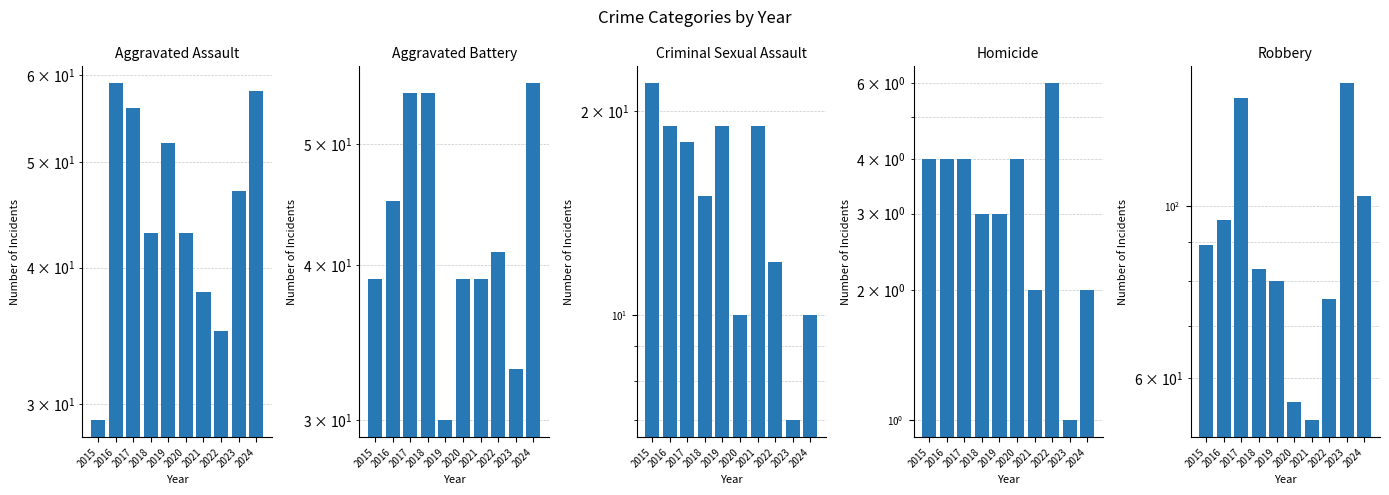

At how many categories does at least one series exceed 112?

2